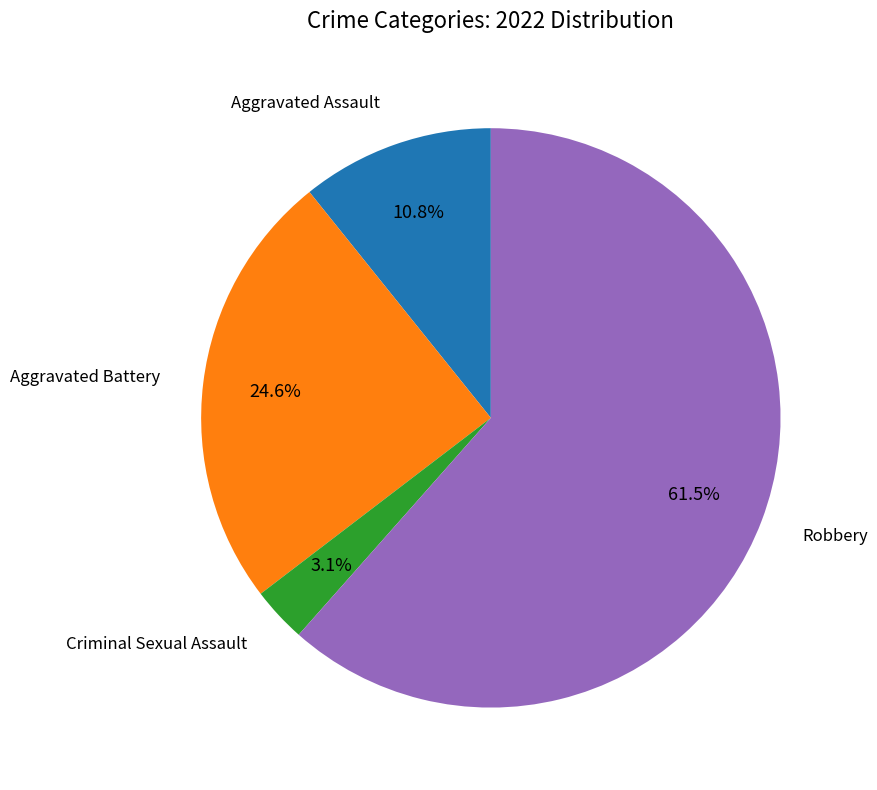

Is there any slice that represents more than half of the pie?

Yes